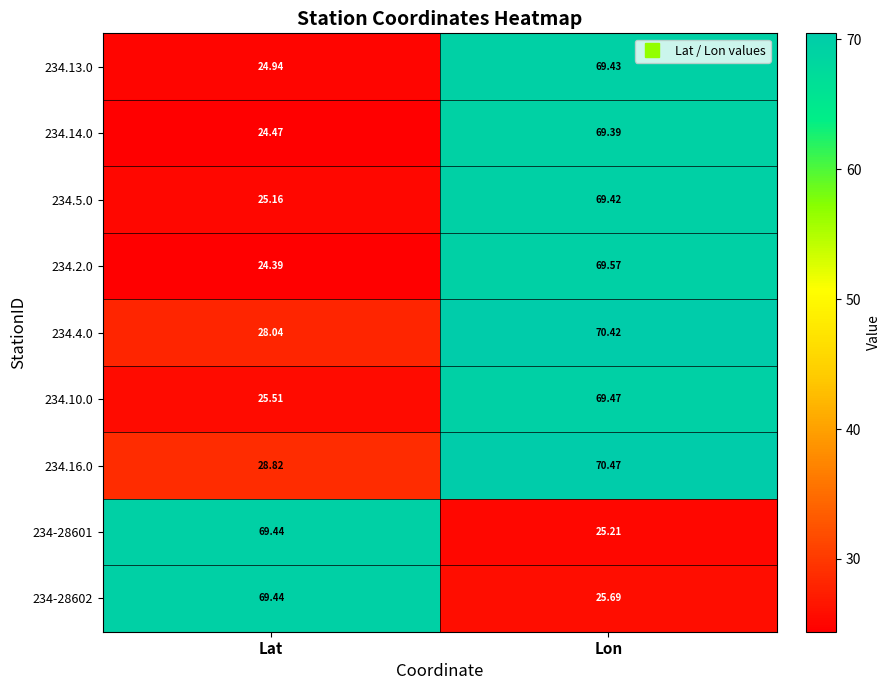

Where does the 234.2.0 series first go above 69?

Lon